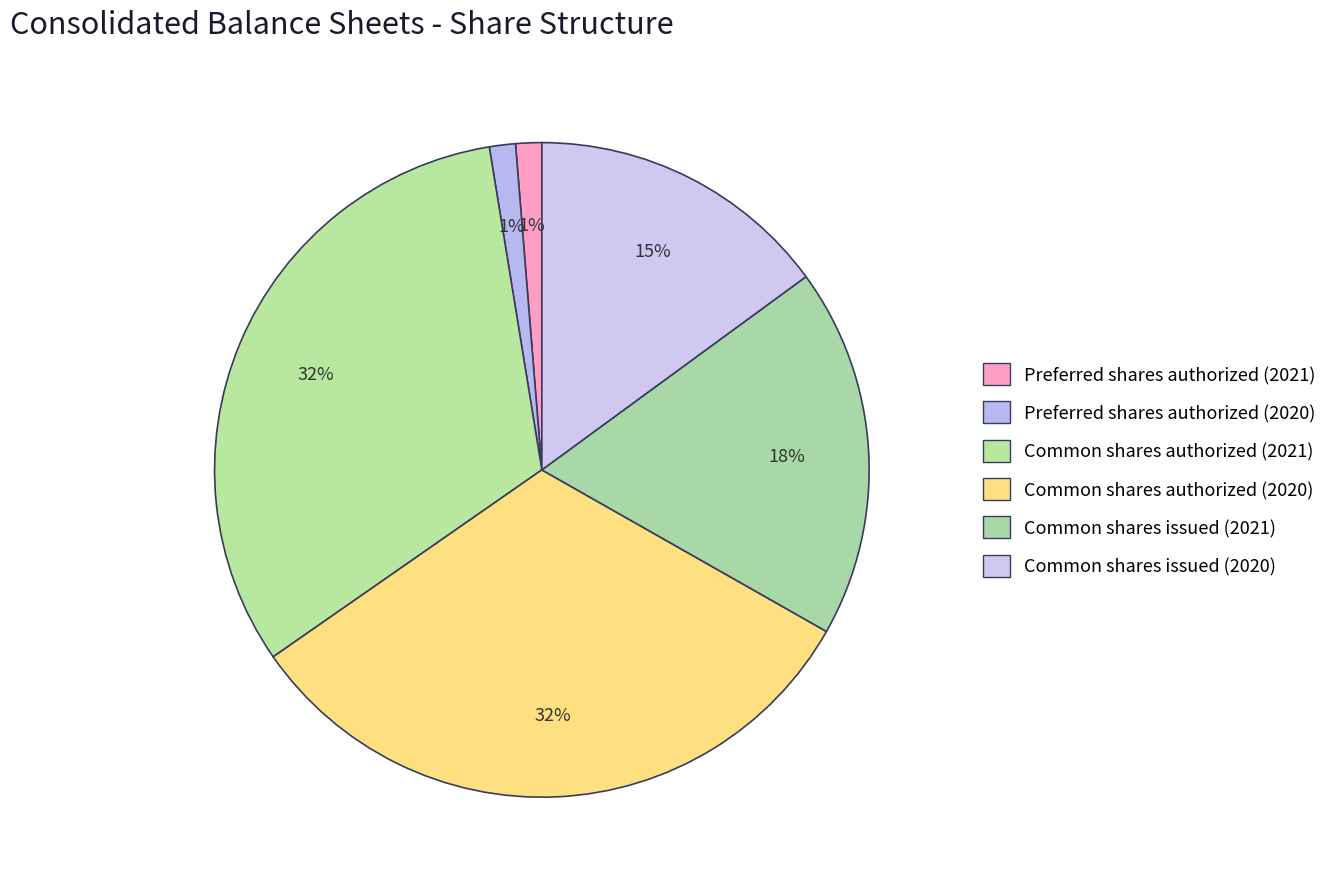

To the nearest percent, what is the difference between the Common shares authorized (2021) and Common shares issued (2020) slice percentages?

17%